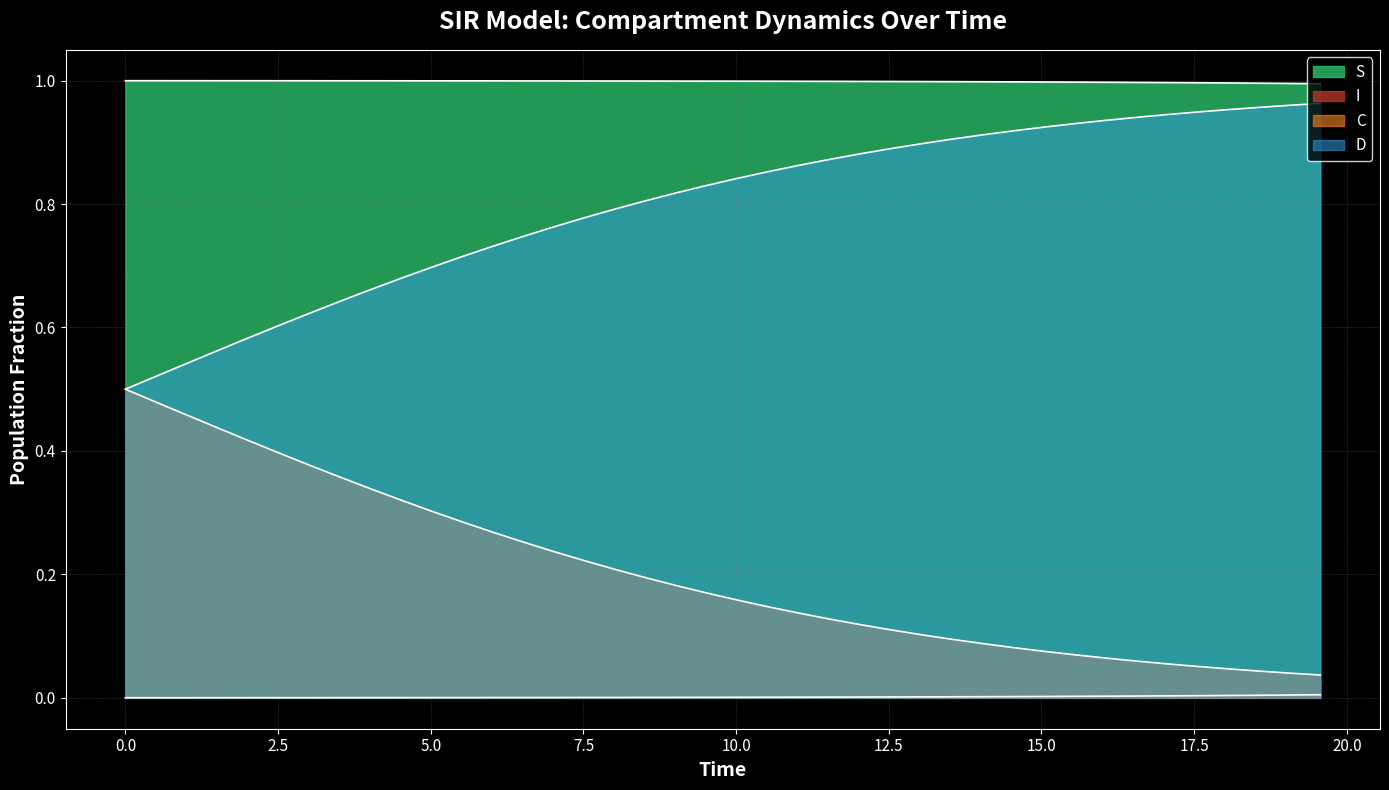

What is the greatest value displayed?

1.0